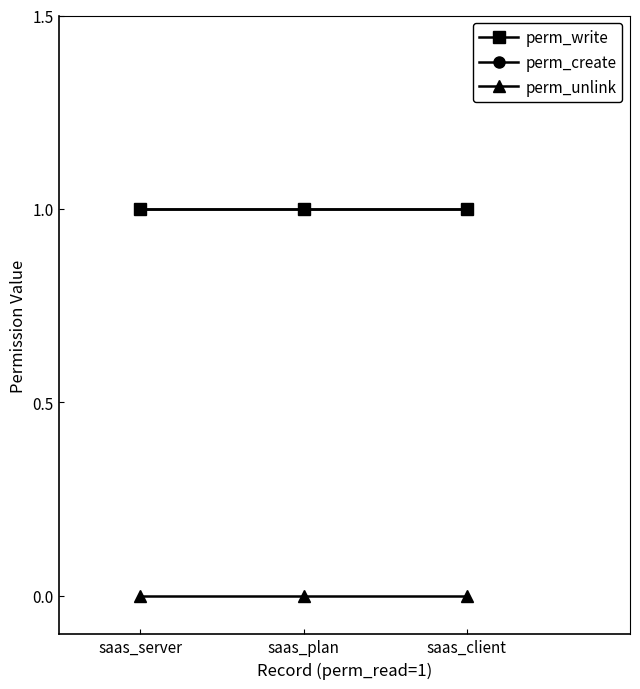

Reading left to right, what are all the values shown in this chart?

perm_write: saas_server=1	saas_plan=1	saas_client=1
perm_create: saas_server=1	saas_plan=1	saas_client=1
perm_unlink: saas_server=0	saas_plan=0	saas_client=0